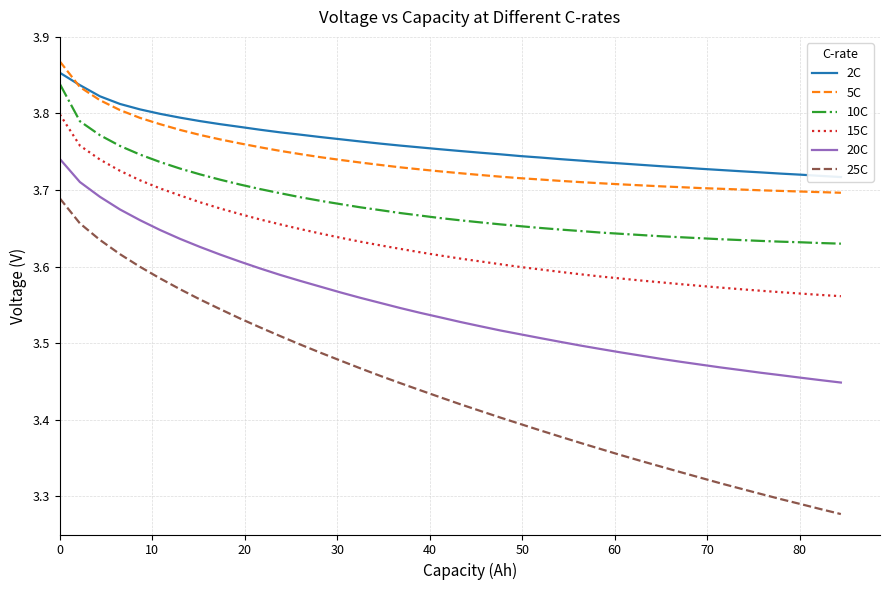

Between 33 and 35, which series saw the biggest shift?

25C